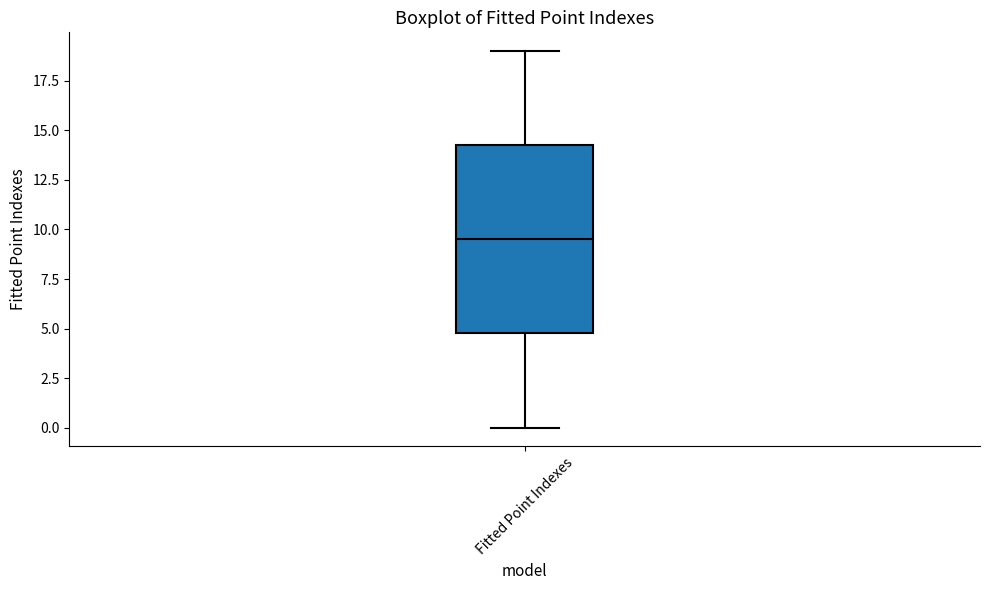

Where does the lower whisker of the box for Fitted Point Indexes end on the y-axis? The values are not printed on the chart, so give them approximately, as read against the axis.

0.0